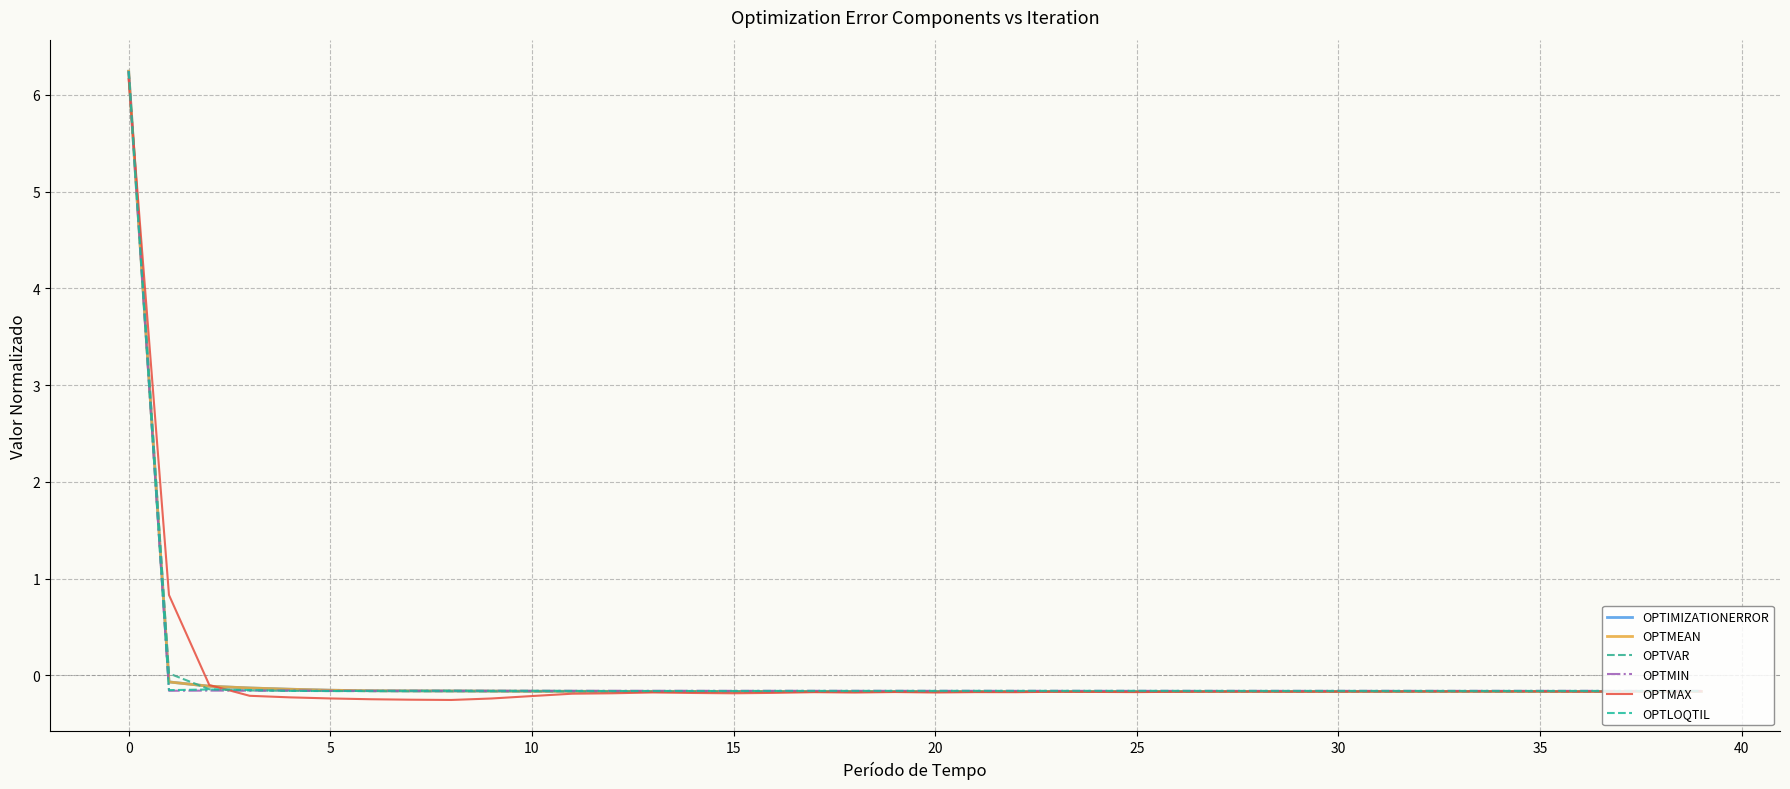

Does the chart have visible grid lines?

Yes